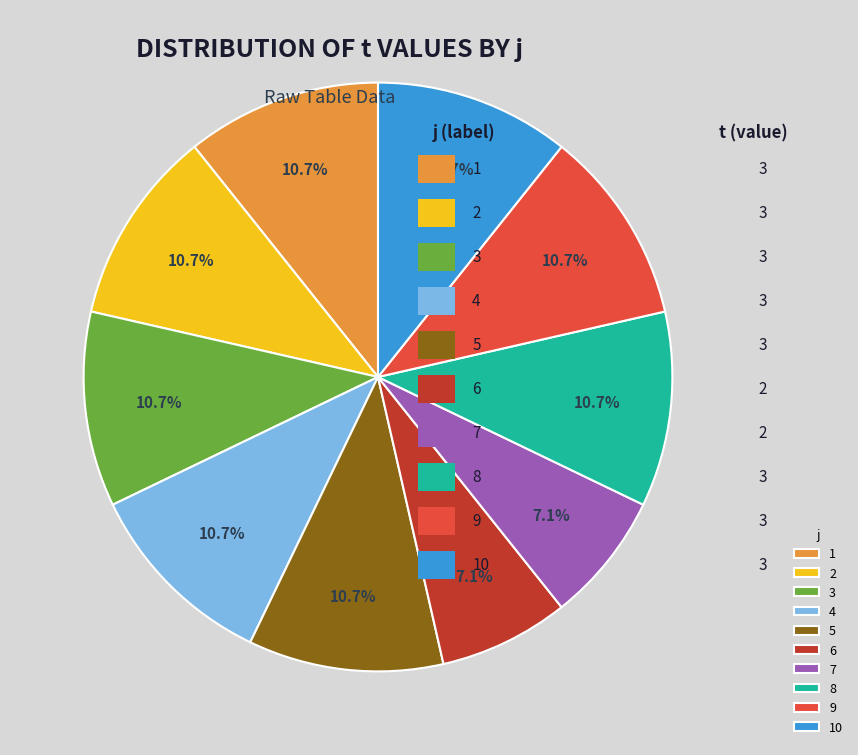

Do 6 and 7 together represent more than half of the pie?

No